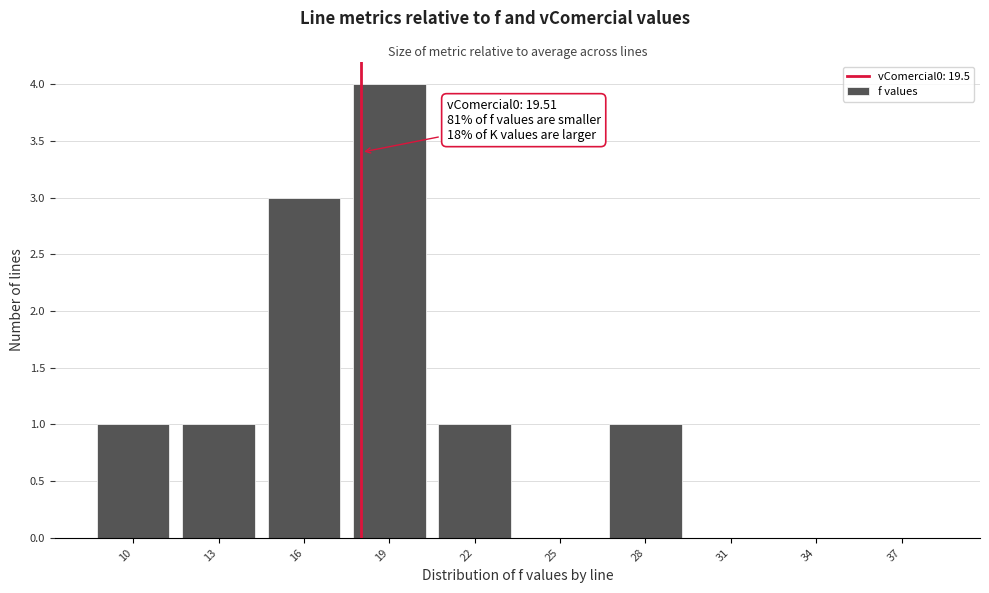

Reading left to right, what are all the values shown in this chart?

10=1	13=1	16=3	19=4	22=1	25=0	28=1	31=0	34=0	37=0